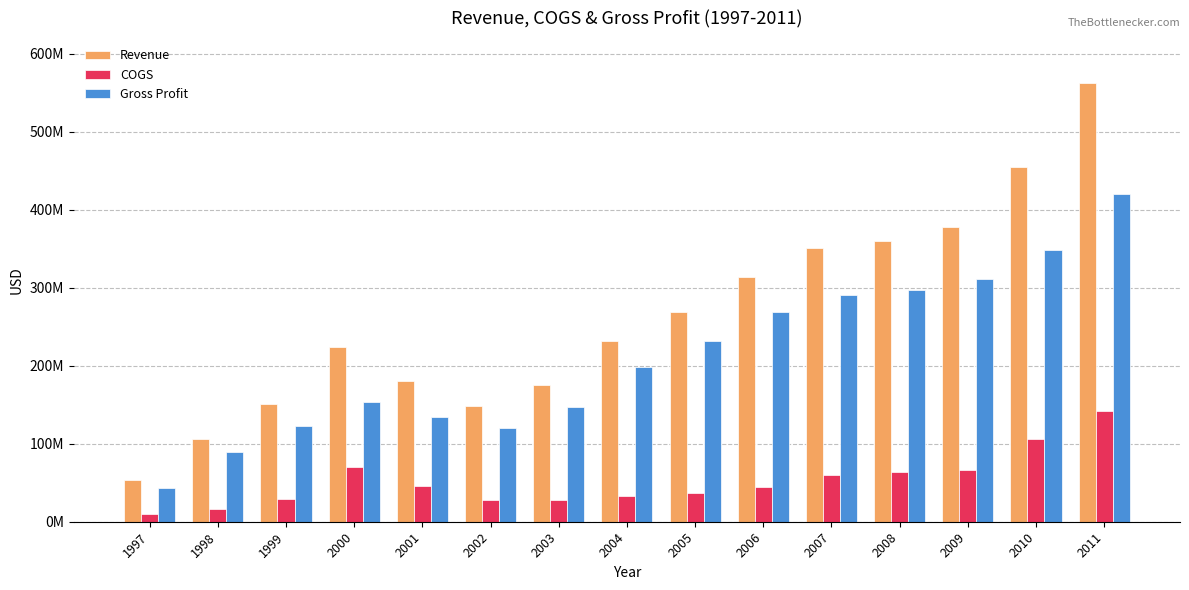

Reading right to left, transcribe all the data shown in this chart.

Revenue: 562150000	454577000	377788000	360393000	350674000	313823000	268662000	231208000	175577000	147827000	180416000	223930000	151258000	106400000	53600000
COGS: 142020000	106091000	66603000	63406000	60494000	44386000	36451000	32871000	27985000	27900000	45643000	70477000	28925000	16500000	9900000
Gross Profit: 420130000	348486000	311185000	296987000	290180000	269437000	232211000	198337000	147592000	119927000	134773000	153453000	122333000	89900000	43700000